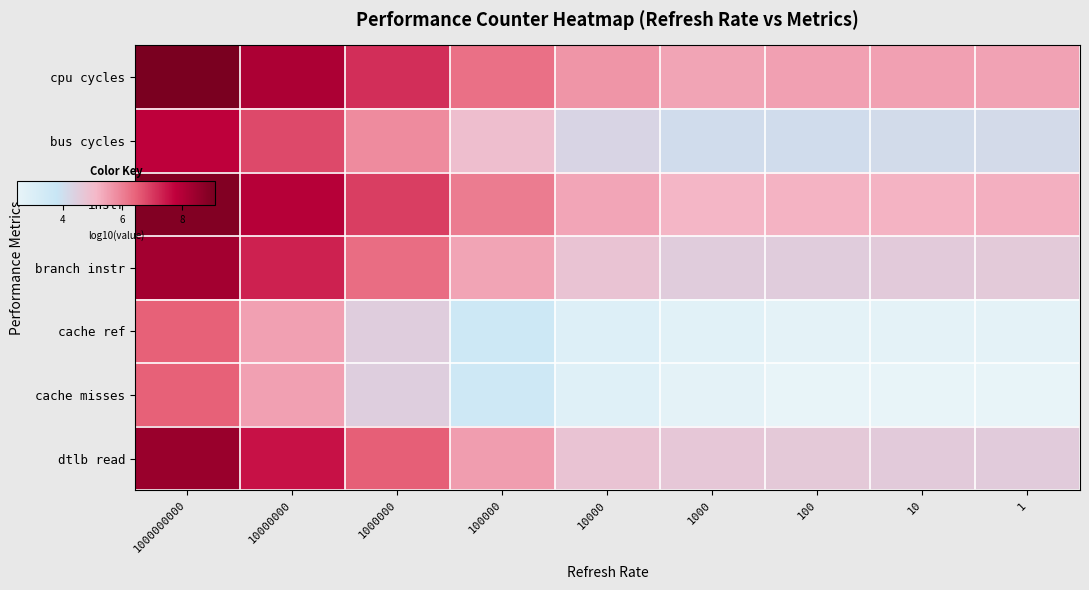

What is the maximum value shown in the chart?

9.1